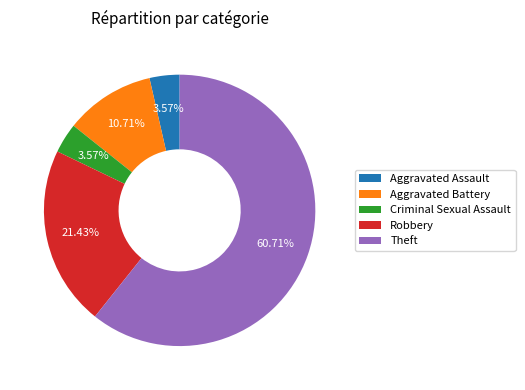

How many slices are in this pie chart?

5